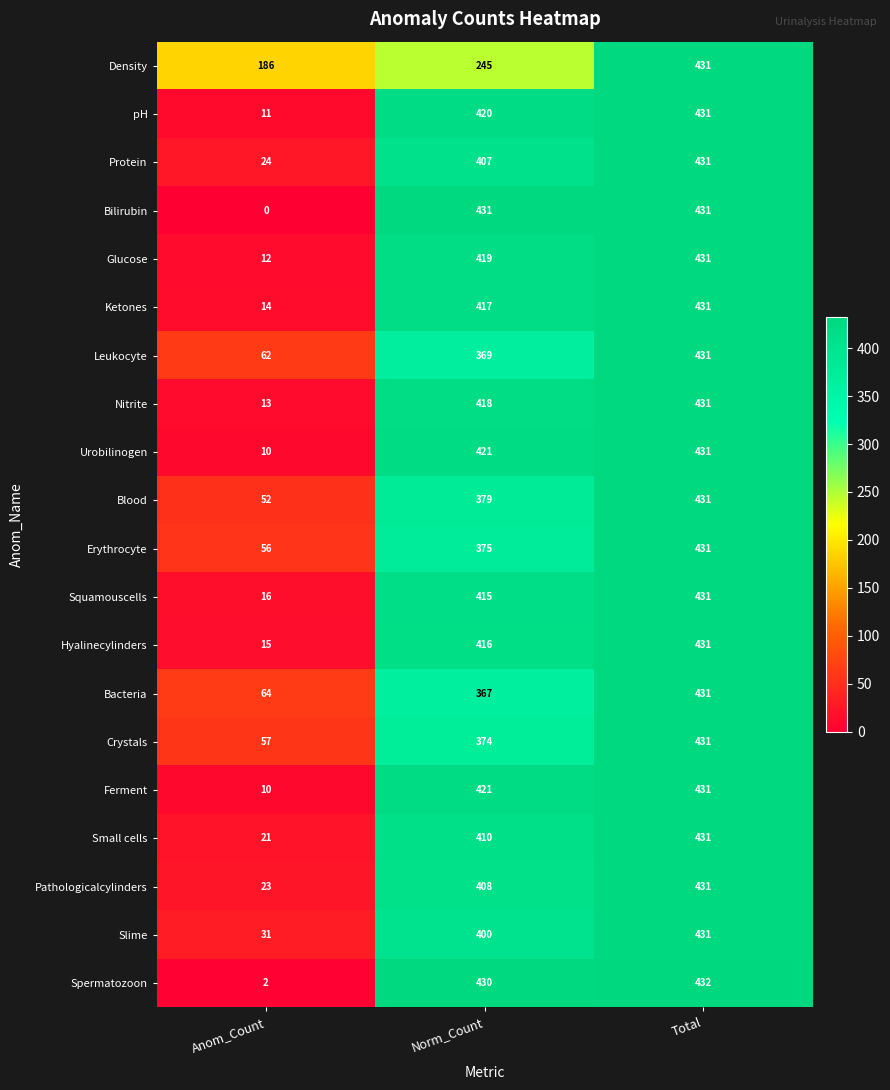

What is the sum of all Erythrocyte values?

862